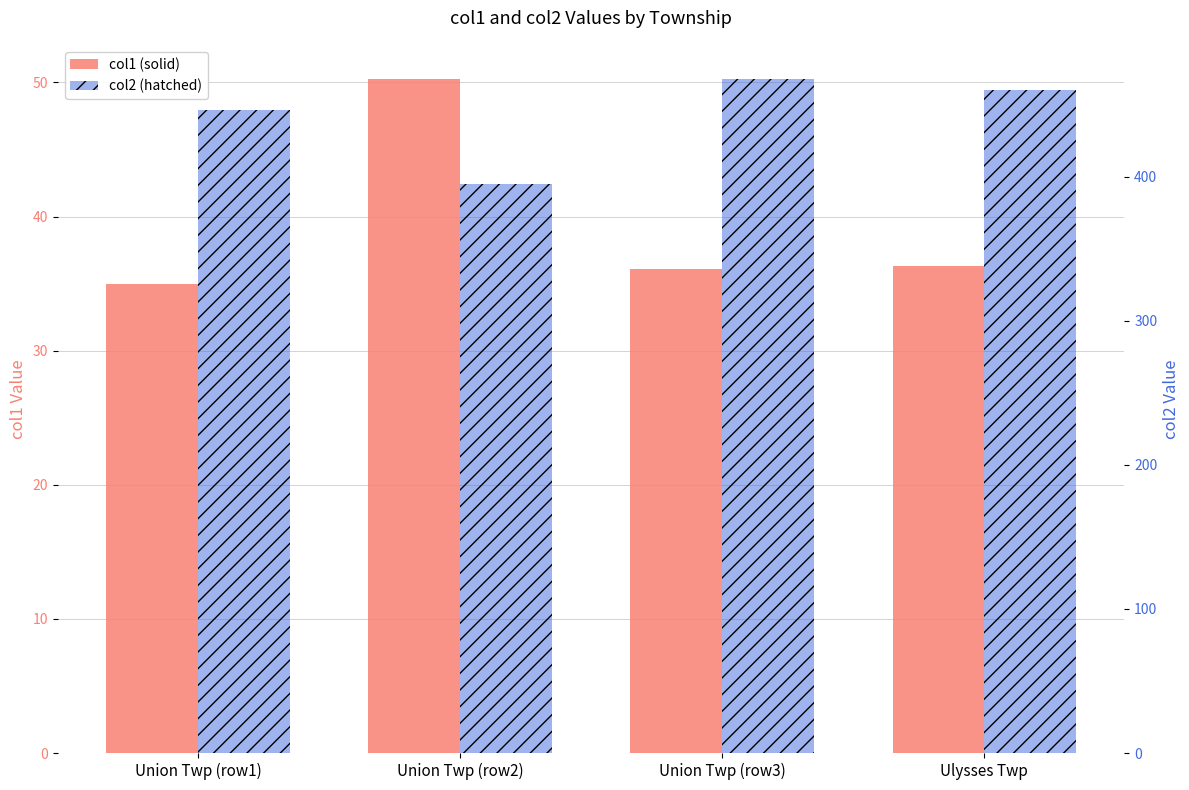

What is the difference between the col1 (solid) values at Ulysses Twp and Union Twp (row3)?

0.2